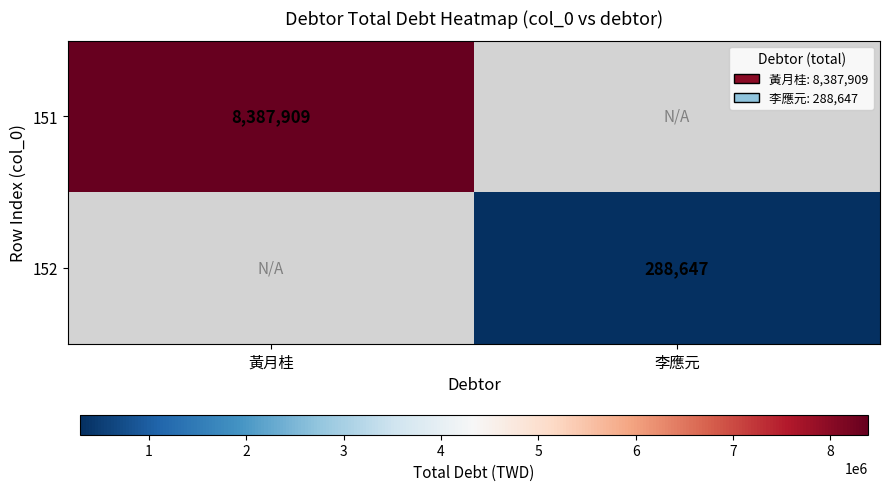

Is it true that 151 equals 8387909 at 黃月桂?

True